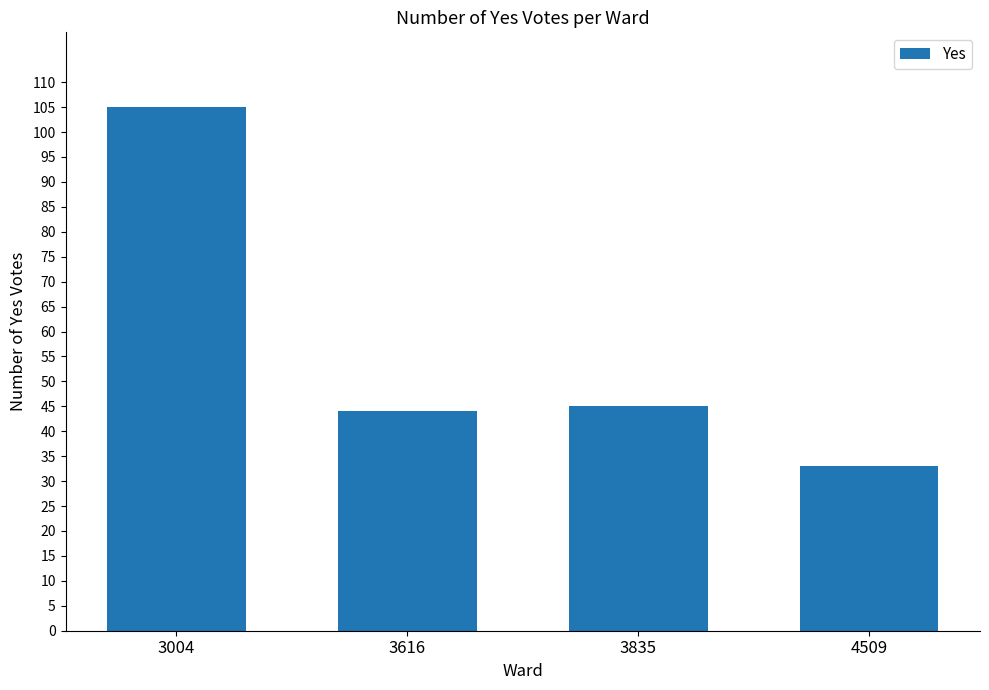

Where is the data nearest to the value 69?

3835